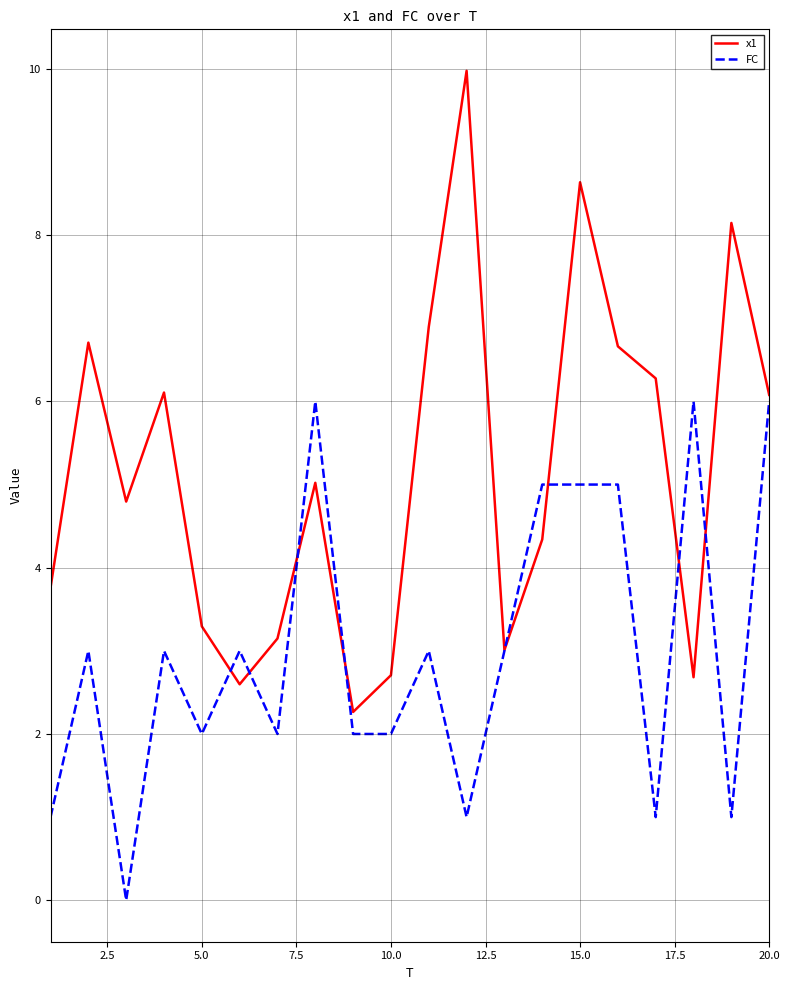

Rank the series by their average value, from highest to lowest.

x1, FC